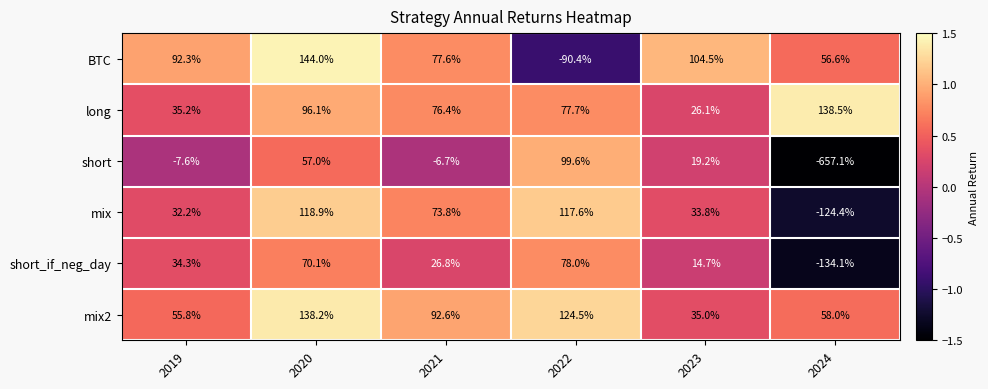

What is the sum of all short_if_neg_day values?

89.8